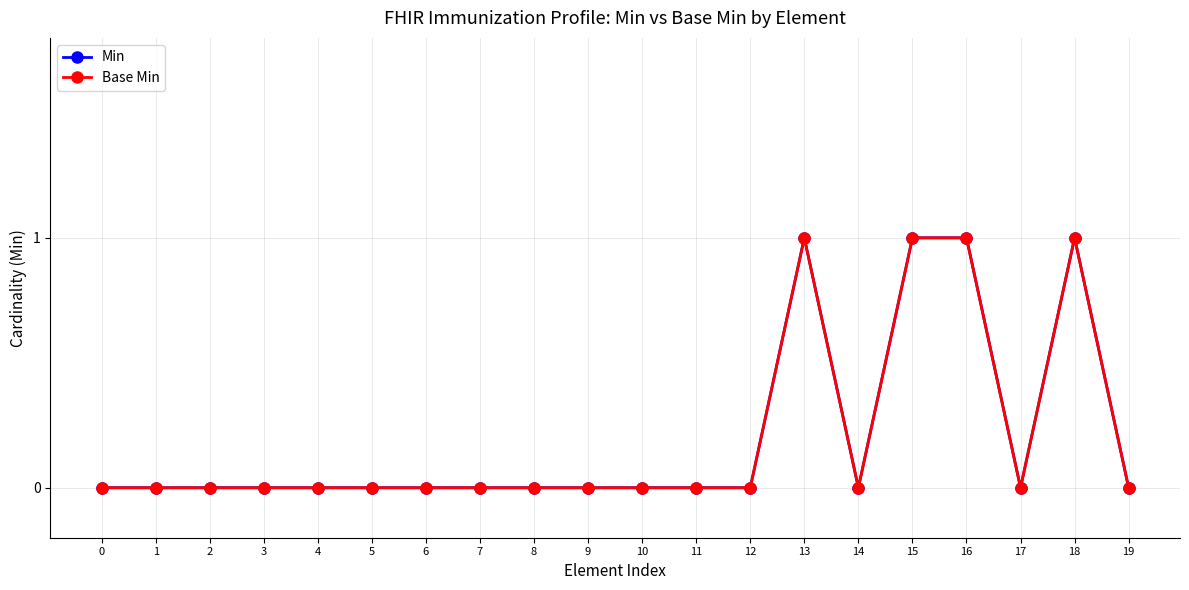

At 18, list the series in order from smallest to largest.

Min, Base Min